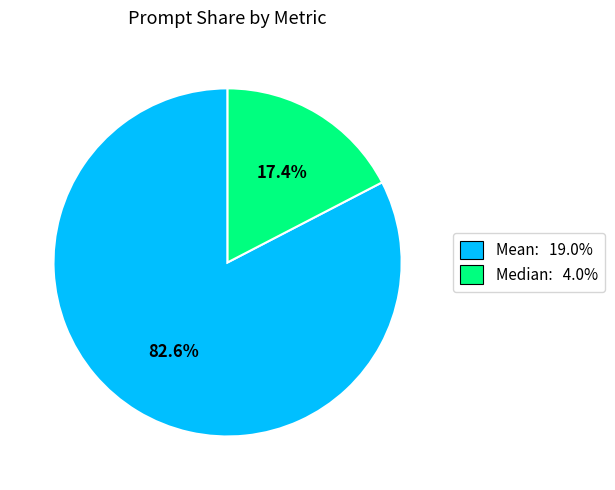

To the nearest percent, what is the average slice percentage?

50%